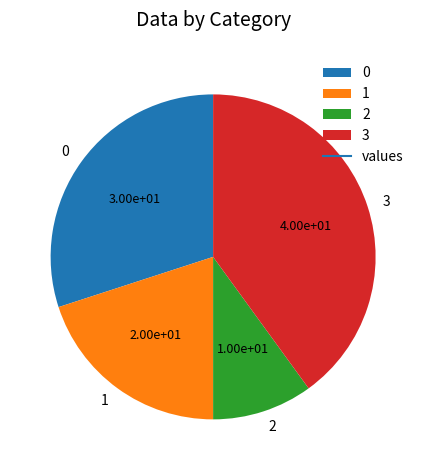

The 0 slice represents 30% of the pie. True or false?

True